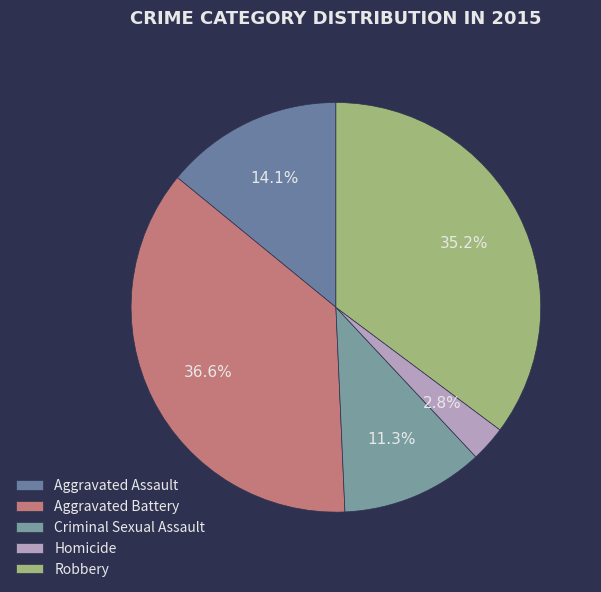

What is the change in value from Criminal Sexual Assault to Homicide?

-6